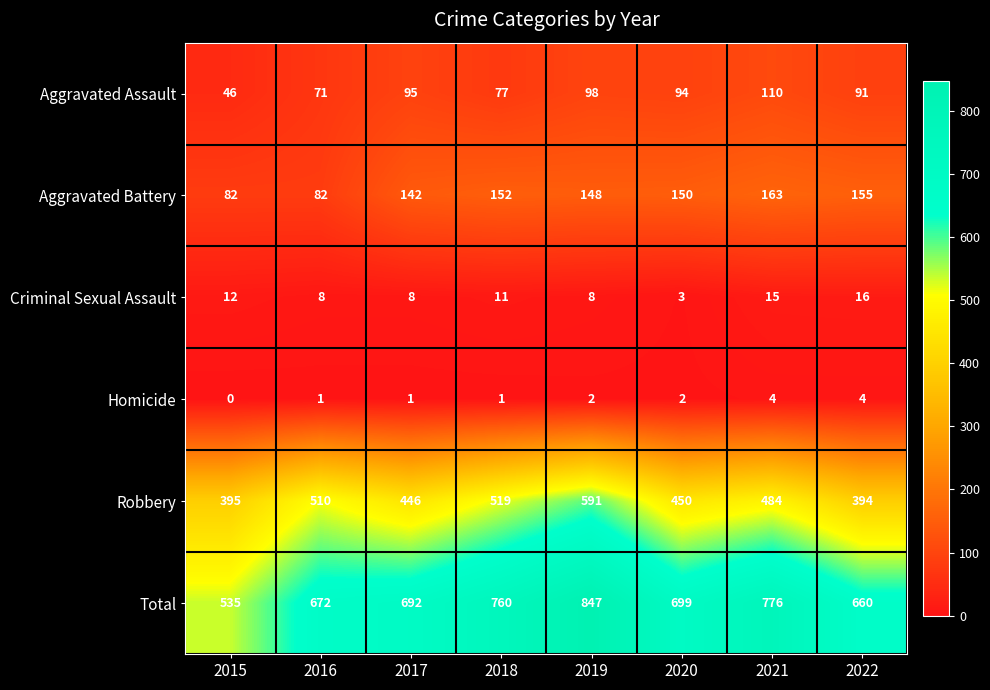

What is the total value across all series at 2021?

1552